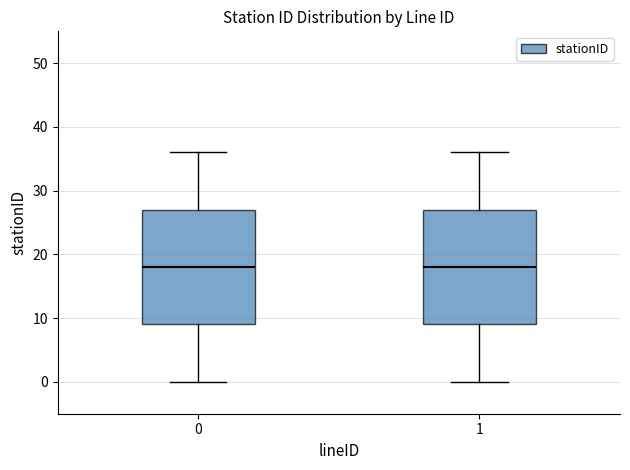

Reading left to right, read every box against the y-axis: the position of its median line, the range the box covers, and the ends of its whiskers. The values are not printed on the chart, so give them approximately, as read against the axis.

0: median 18, box 9 to 27, whiskers 0 to 36
1: median 18, box 9 to 27, whiskers 0 to 36